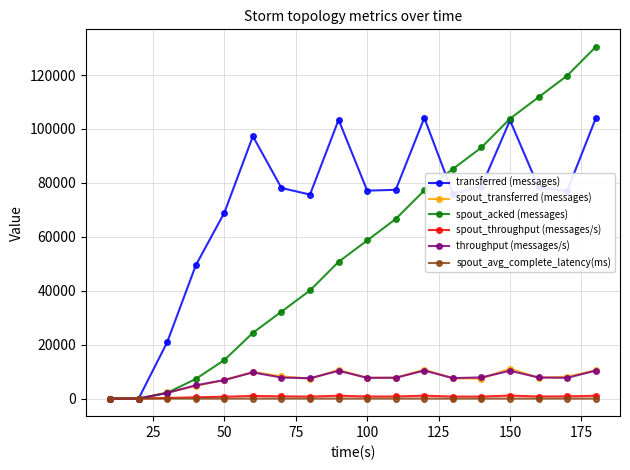

At how many categories does at least one series exceed 74060?

13